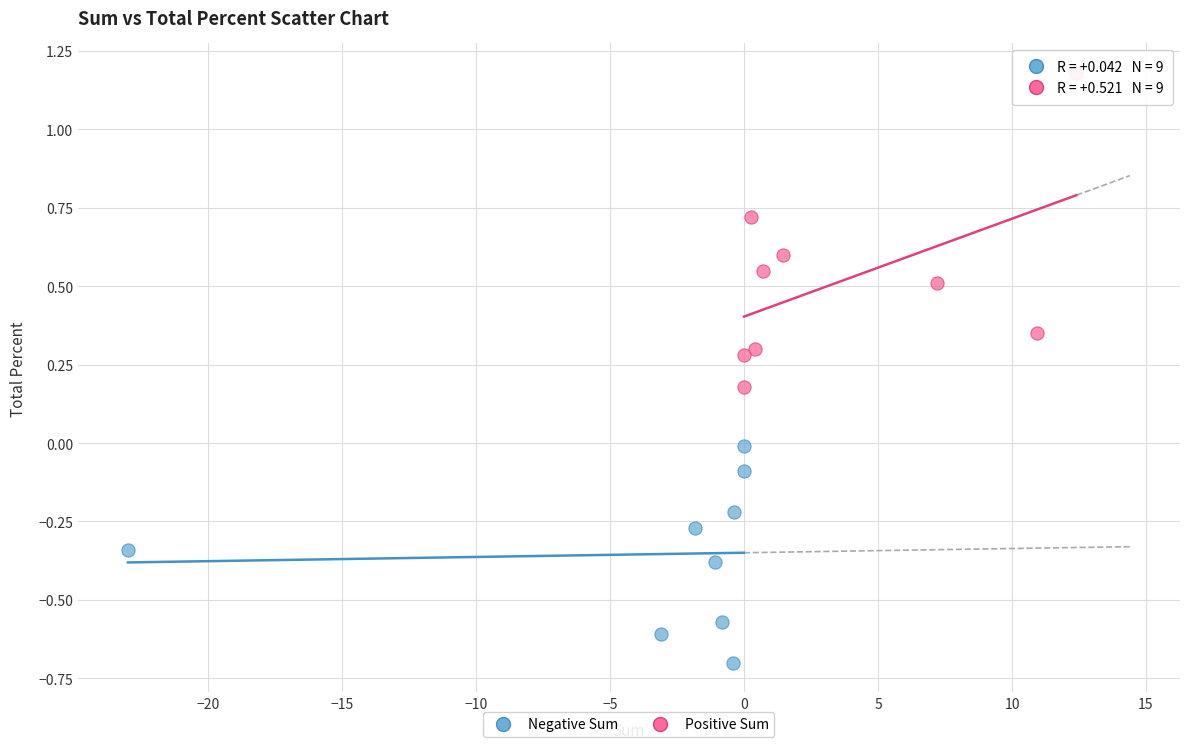

Which series reaches the maximum Y coordinate?

Positive Sum